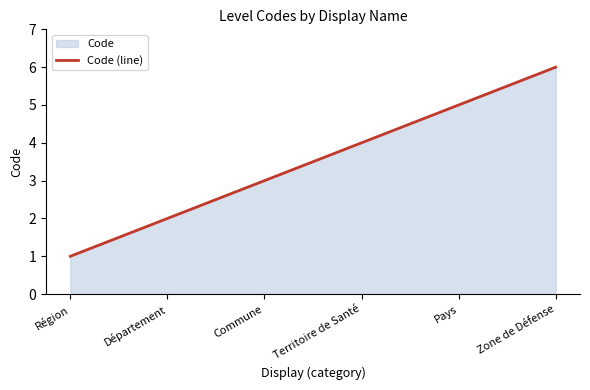

How many values exceed 4?

2